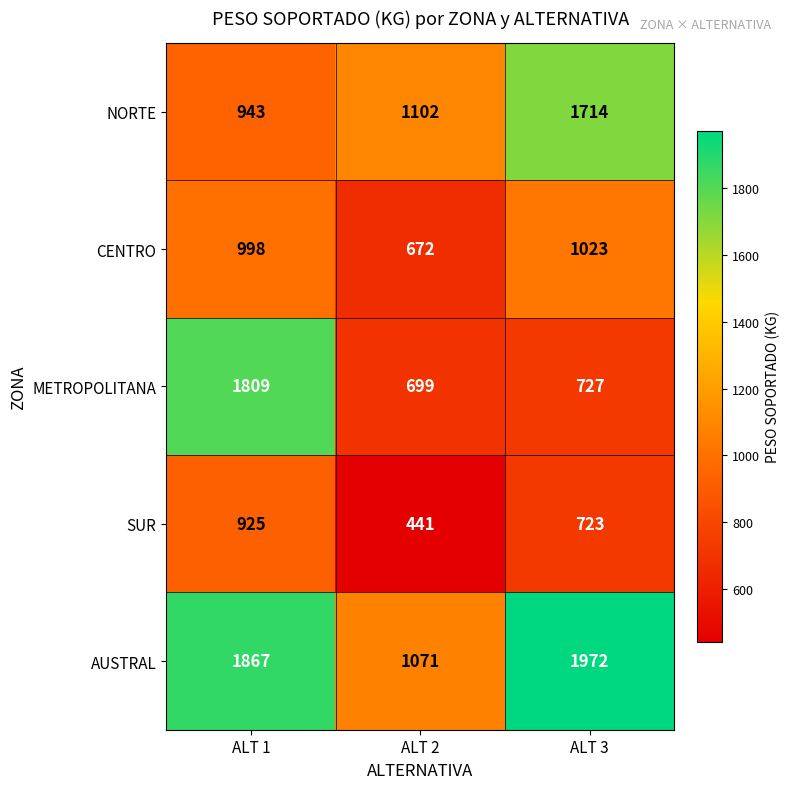

At which label does NORTE reach its peak?

ALT 3